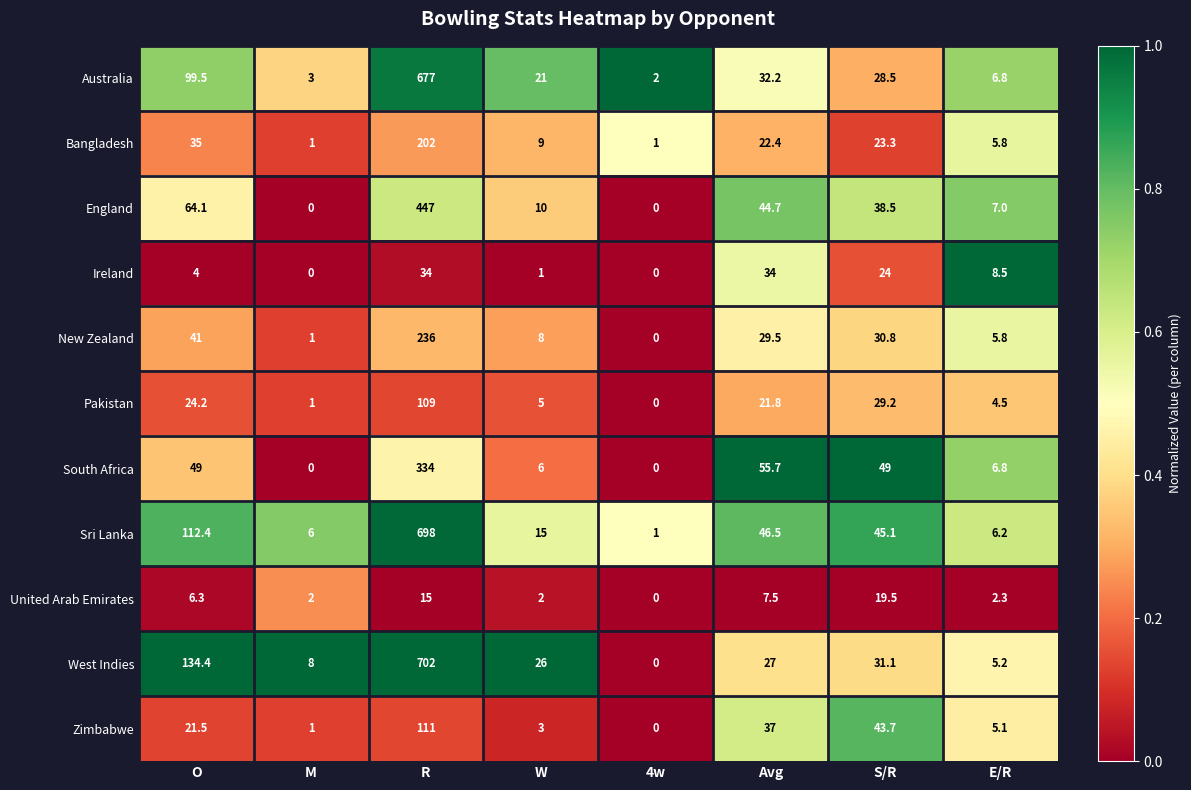

Rank the series by their maximum value, from highest to lowest.

West Indies, Sri Lanka, Australia, England, South Africa, New Zealand, Bangladesh, Zimbabwe, Pakistan, Ireland, United Arab Emirates